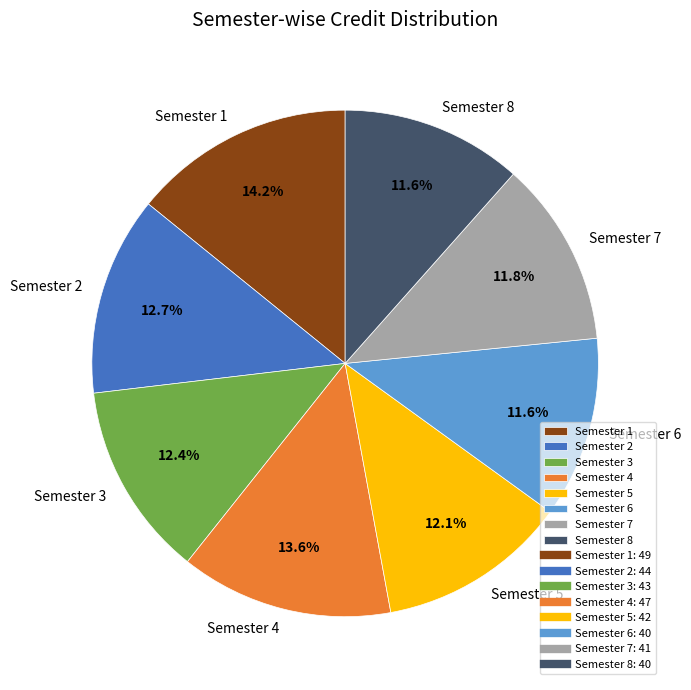

Count the number of slices in the pie.

8